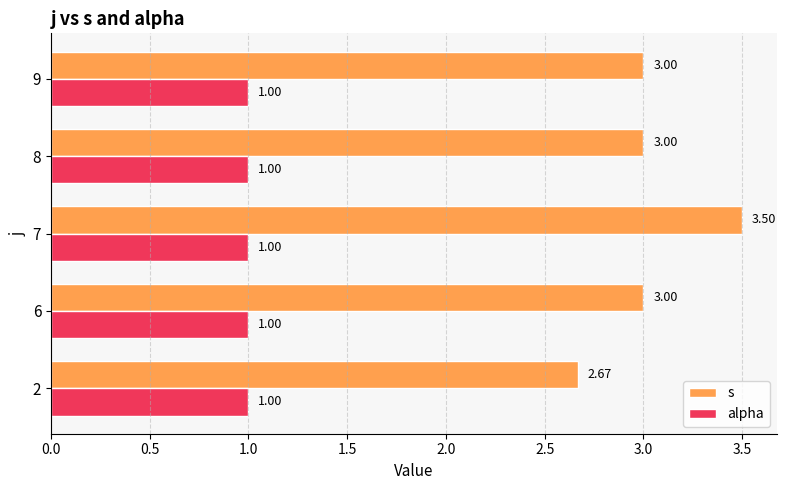

Which label corresponds to the largest value in the chart?

7